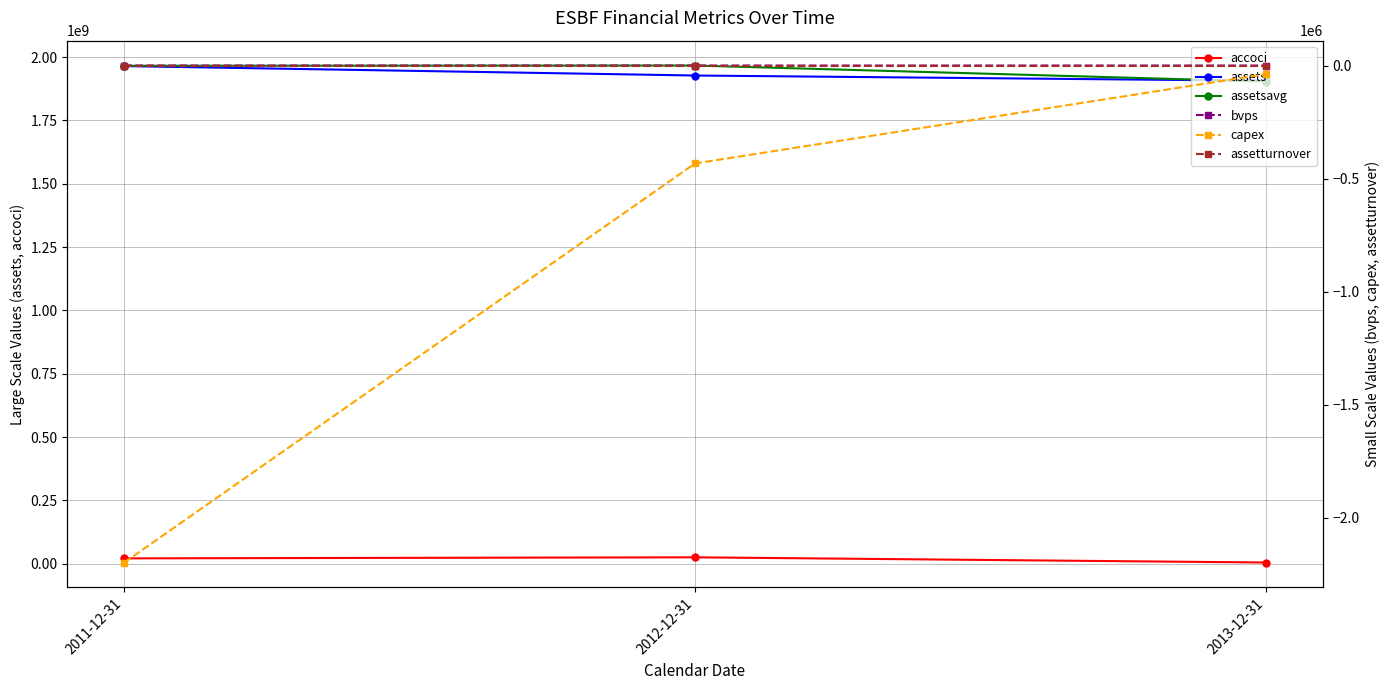

Is it true that accoci equals 44264066.2 at 2012-12-31?

False